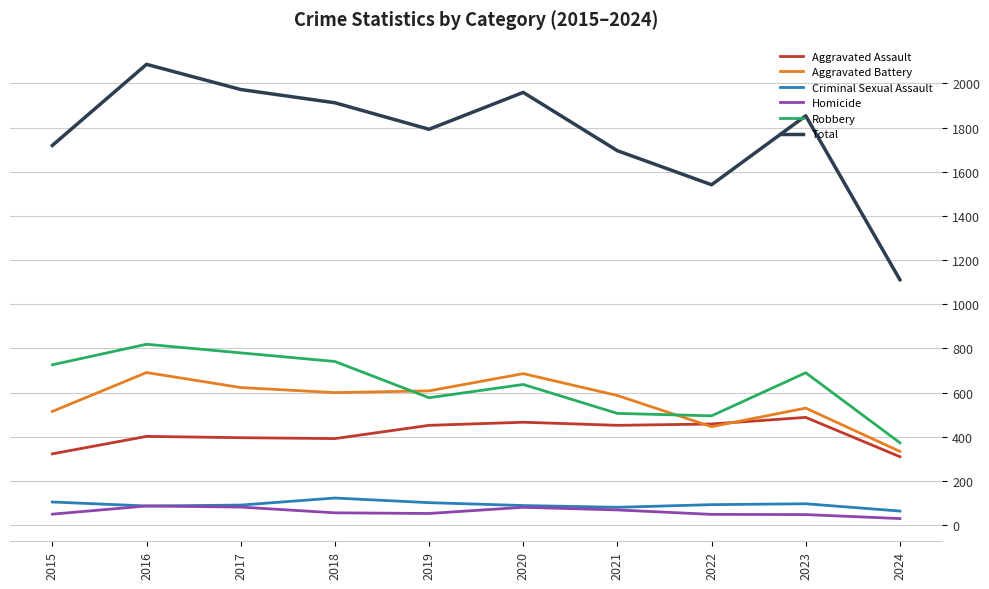

What is the spread (max minus min) of values at 2019?

1739